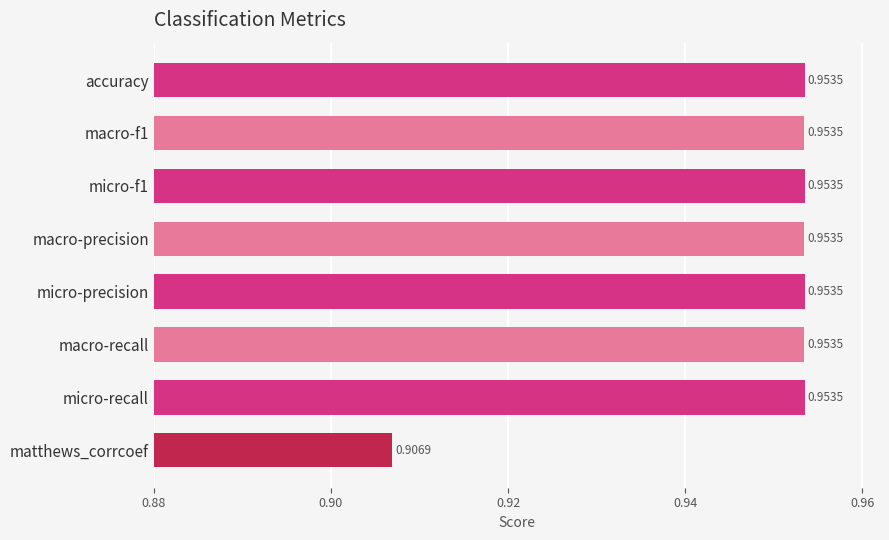

What is the label of the 8th bar from the bottom?

accuracy